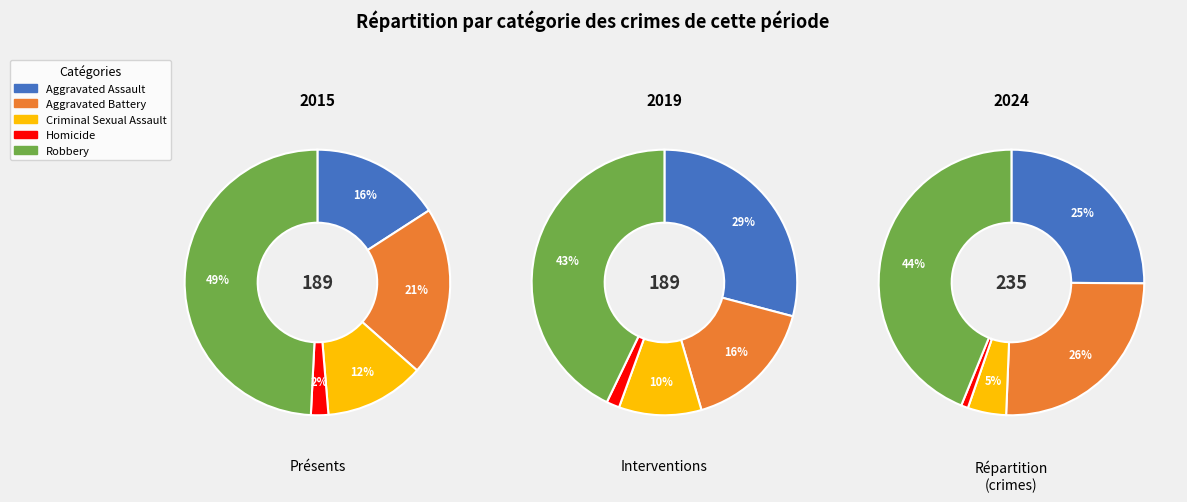

The Robbery slice represents 51% of the pie. True or false?

False